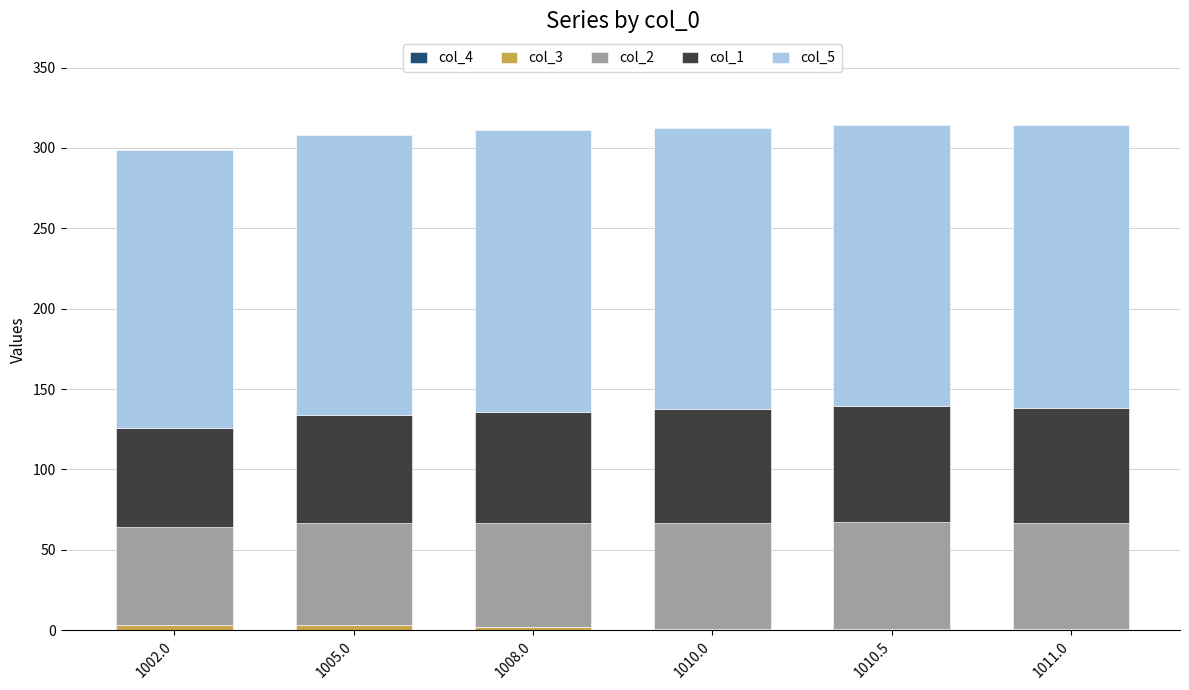

The value of col_2 at 1010.5 is 101.9. True or false?

False